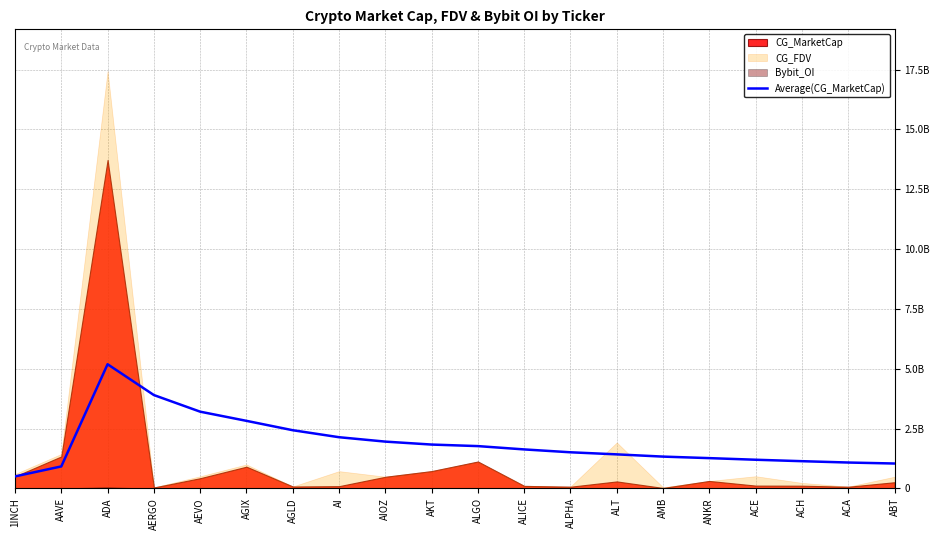

Reading right to left, extract all data points from this chart.

ABT=1040054156.5	ACA=1081193405.3	ACH=1137392789.7	ACE=1197601116.1	ANKR=1265107203.8	AMB=1328674471.1	ALT=1422183972.2	ALPHA=1509129663.3	ALICE=1628959375.5	ALGO=1767533499.3	AKT=1831990584.4	AIOZ=1955205133.0	AI=2138943271.5	AGLD=2431110232.9	AGIX=2822881809.8	AEVO=3205912032.8	AERGO=3900754964.5	ADA=5187942219.7	AAVE=918631040.0	1INCH=501199731.0